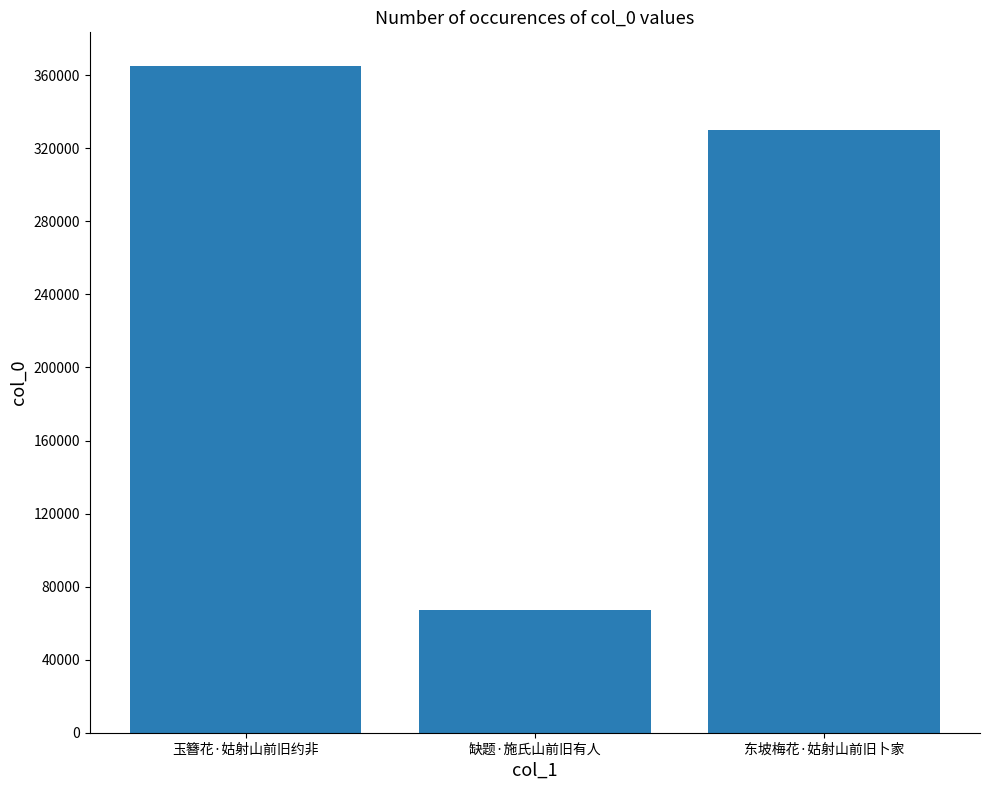

What is the value of the 1st bar from the left?

365264